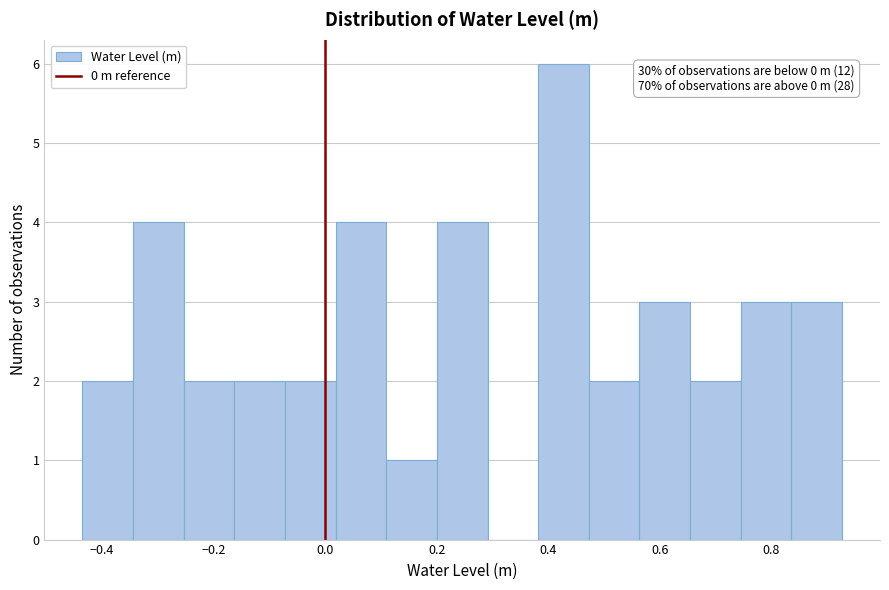

Which range on the x-axis has the tallest bar?

0.38 to 0.48